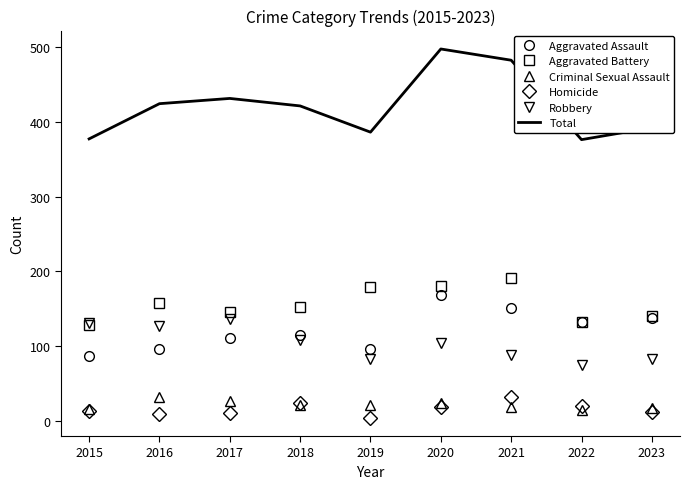

True or false: Homicide and Robbery intersect in this chart.

False